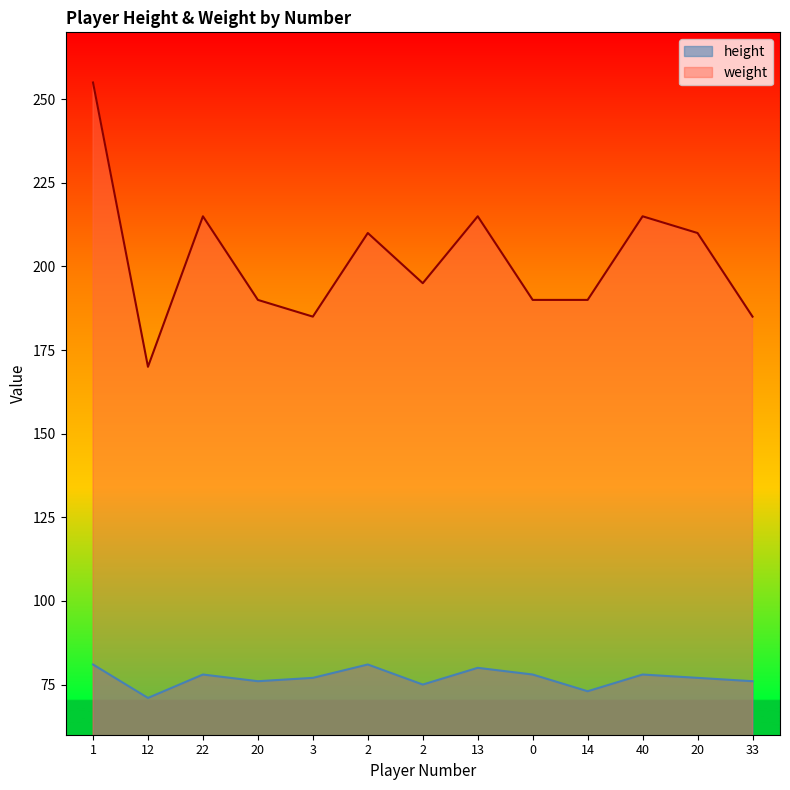

Which has a higher value, 20 or 13?

13